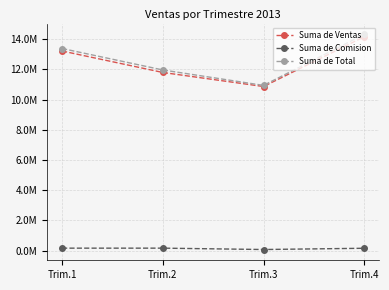

What is the total value across all series at Trim.1?

26754714